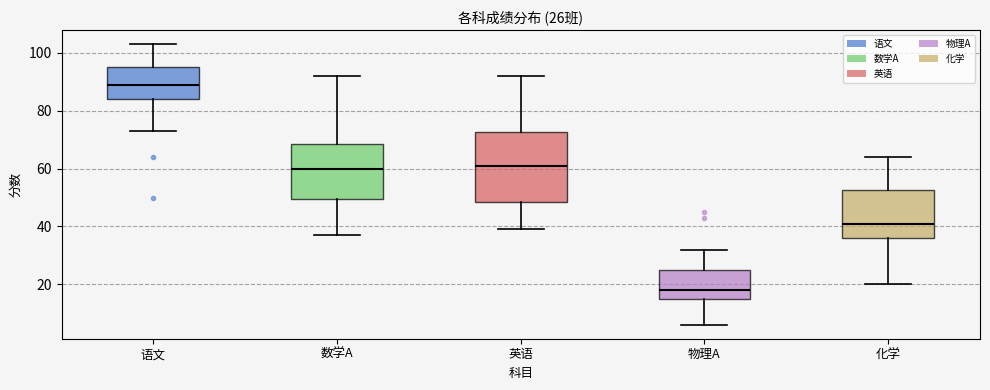

Which box's median line is the lowest?

物理A